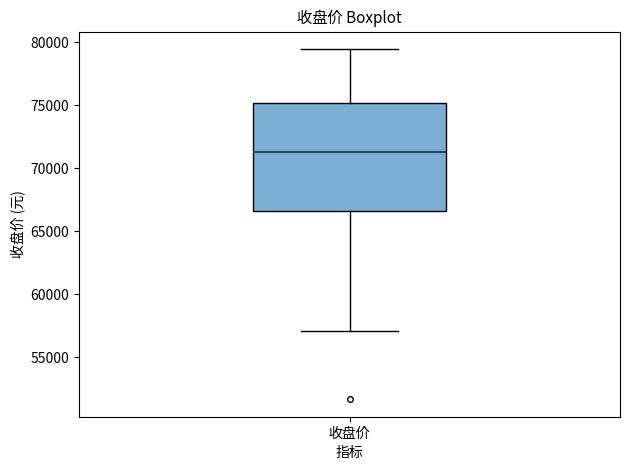

Transcribe this box plot: give where the median line is, the range the box spans, and where the two whiskers end, as read against the y-axis. The values are not printed on the chart, so give them approximately, as read against the axis.

median 71500, box 66500 to 75000, whiskers 57000 to 79500